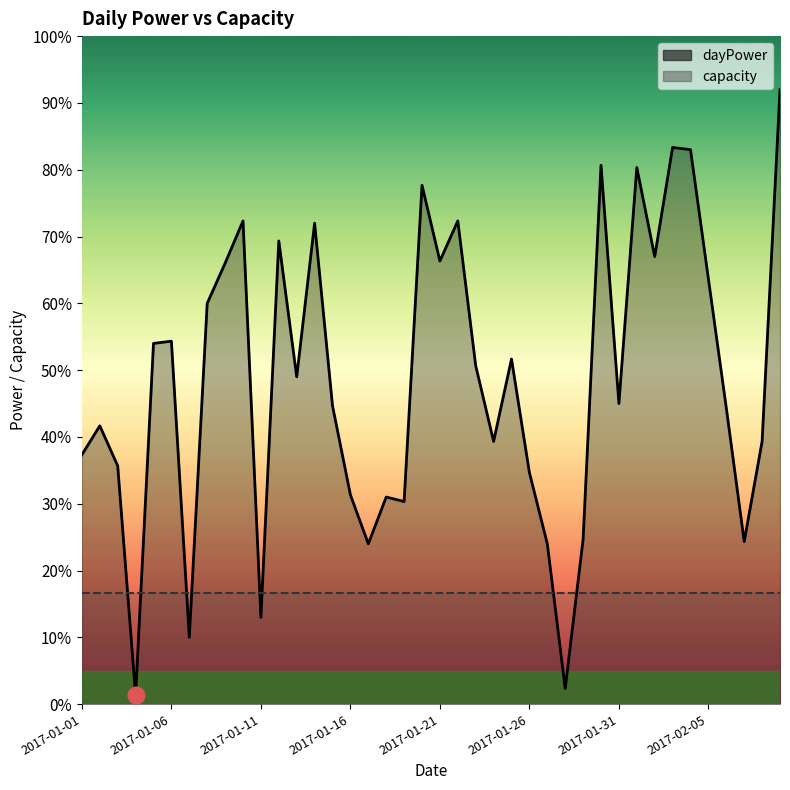

Which label corresponds to the smallest value in the chart?

2017-01-04